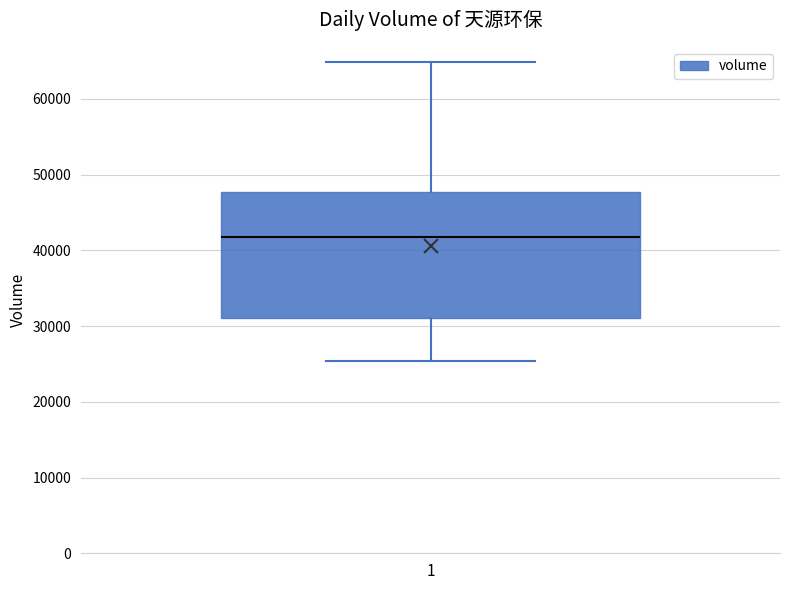

Where does the median line of the box at x = 1 sit on the y-axis? The values are not printed on the chart, so give them approximately, as read against the axis.

42000